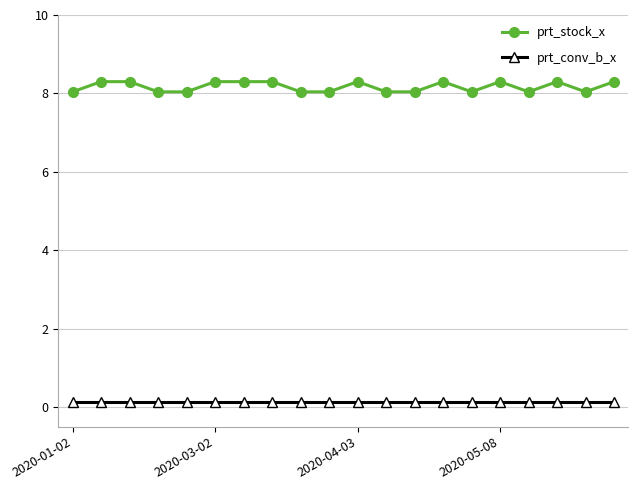

What is the value of the prt_conv_b_x point at the 8th from the left?

0.1